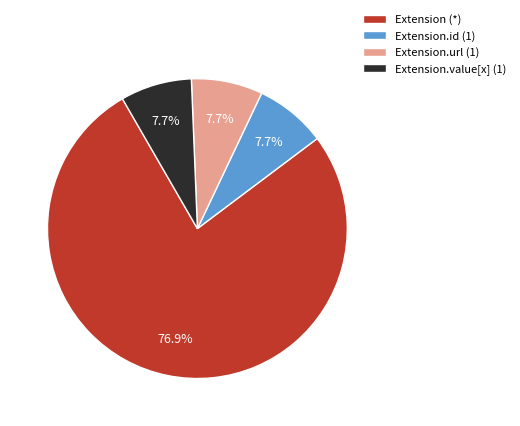

Which slice is the largest?

Extension (*)